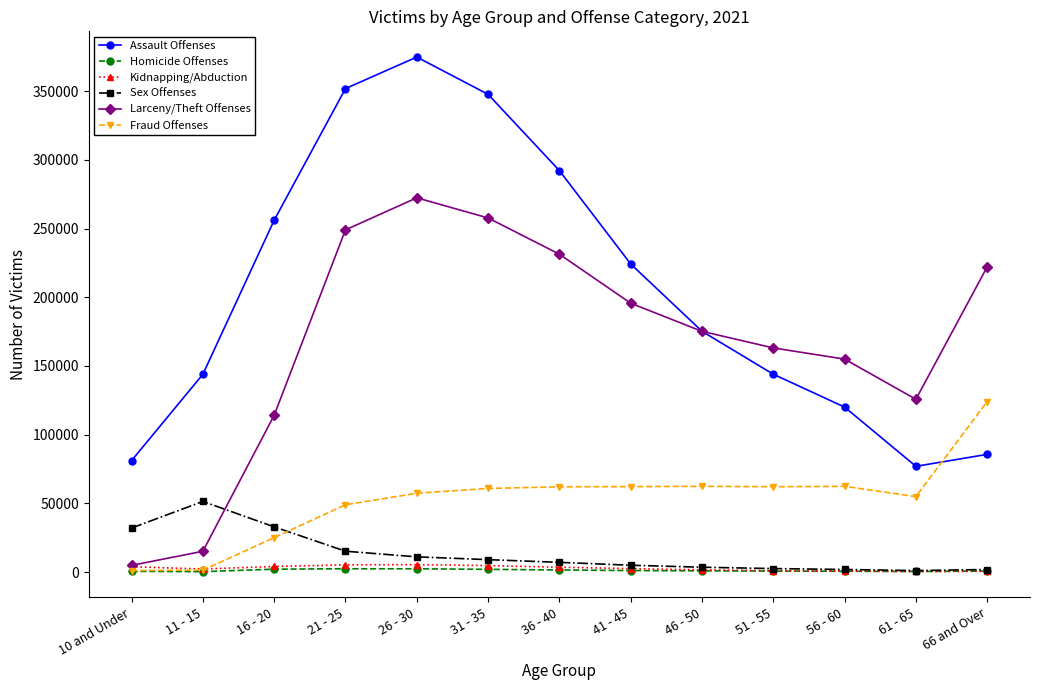

Where does the Homicide Offenses series first go above 944?

16 - 20